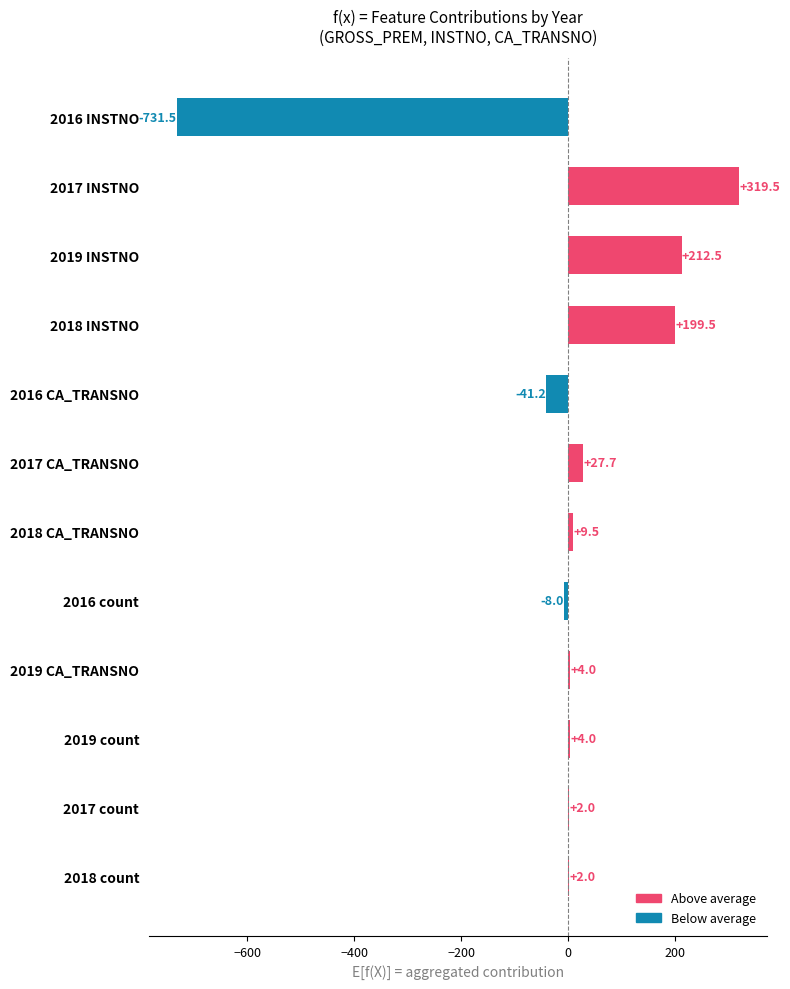

What is the sum of the values at 2018 INSTNO and 2017 CA_TRANSNO?

227.2